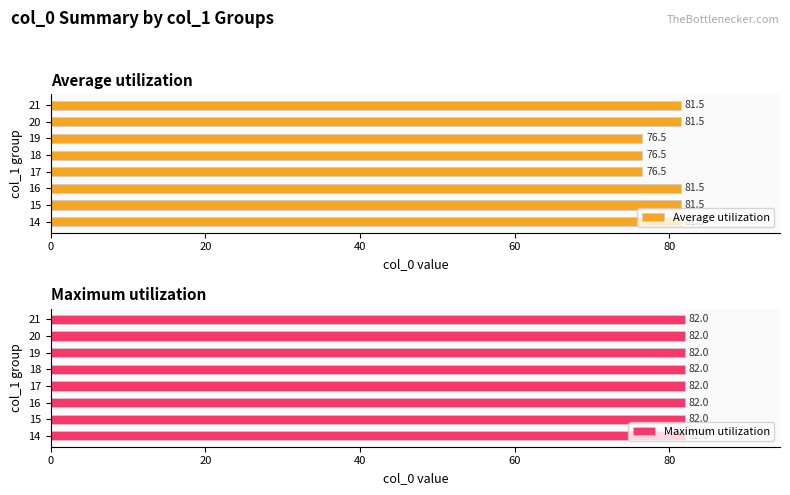

What is the average value of the Average utilization series?

79.6